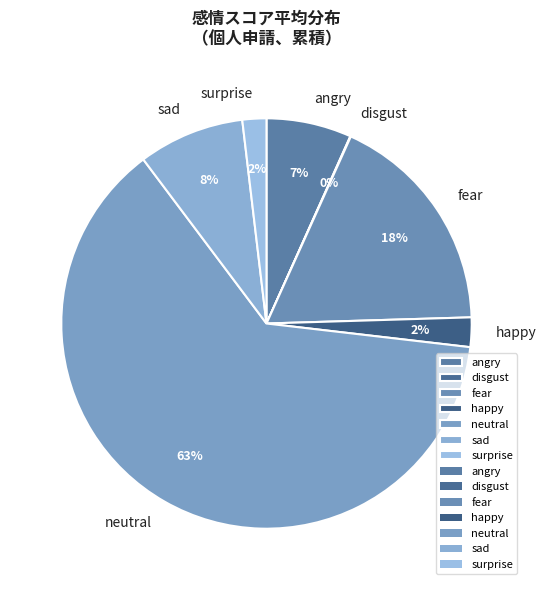

To the nearest percent, what is the difference between the largest and smallest slice percentages?

63%